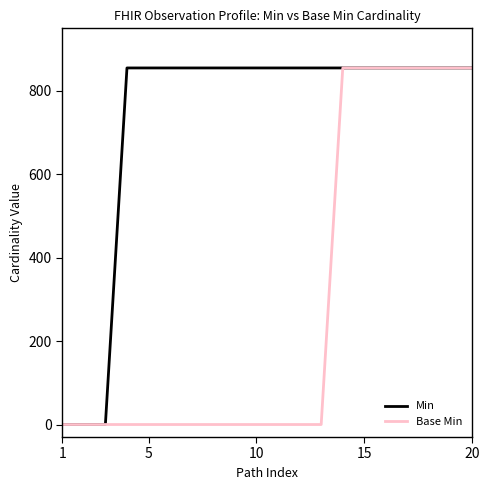

Rank the series by their average value, from lowest to highest.

Base Min, Min